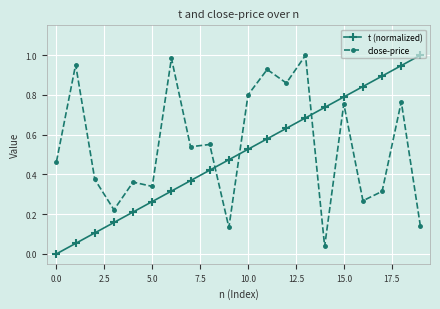

Which series ends up on top after the final intersection of t (normalized) and close-price?

t (normalized)